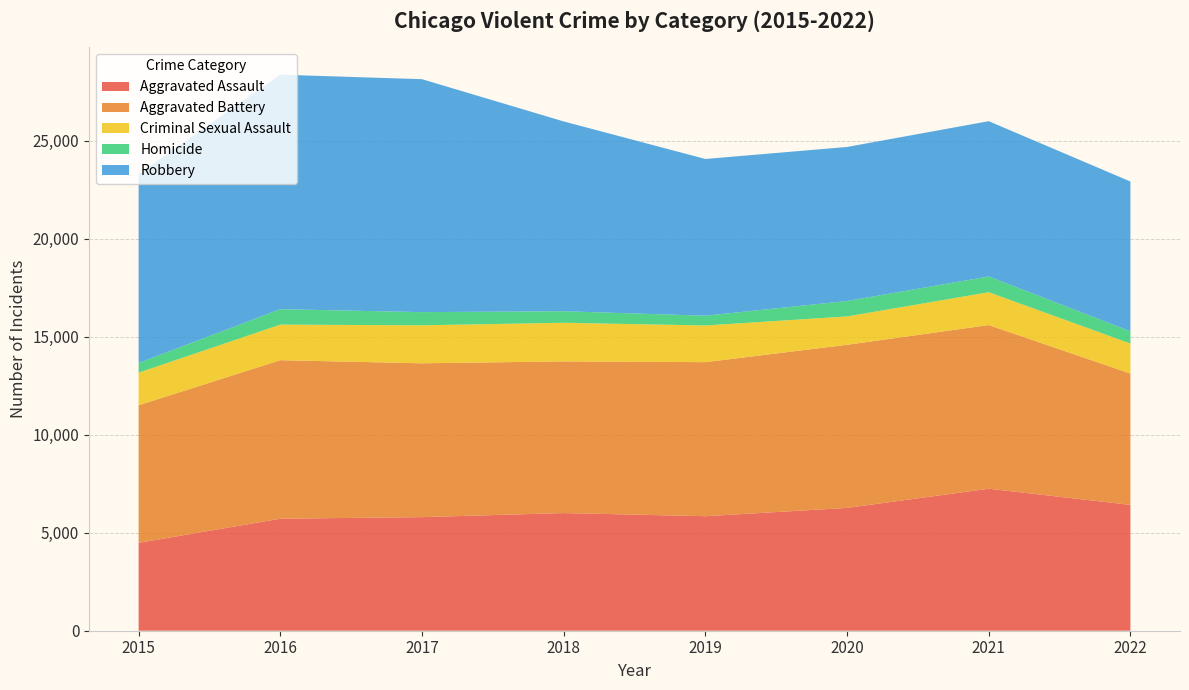

Reading right to left, what are all the values shown in this chart?

Aggravated Assault: 2022=6418	2021=7242	2020=6263	2019=5840	2018=6001	2017=5793	2016=5712	2015=4480
Aggravated Battery: 2022=6698	2021=8347	2020=8319	2019=7857	2018=7735	2017=7845	2016=8085	2015=7018
Criminal Sexual Assault: 2022=1530	2021=1675	2020=1446	2019=1870	2018=1969	2017=1938	2016=1815	2015=1663
Homicide: 2022=625	2021=803	2020=787	2019=498	2018=589	2017=672	2016=786	2015=496
Robbery: 2022=7638	2021=7919	2020=7856	2019=7994	2018=9679	2017=11880	2016=11960	2015=9638